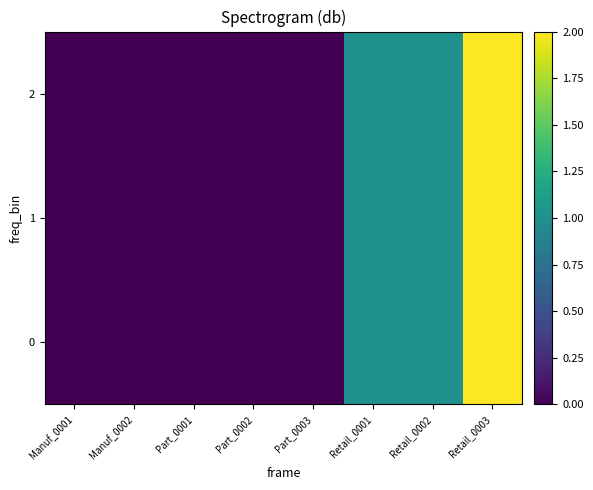

Reading left to right, list all the values displayed in this chart.

0: Manuf_0001=0	Manuf_0002=0	Part_0001=0	Part_0002=0	Part_0003=0	Retail_0001=1	Retail_0002=1	Retail_0003=2
1: Manuf_0001=0	Manuf_0002=0	Part_0001=0	Part_0002=0	Part_0003=0	Retail_0001=1	Retail_0002=1	Retail_0003=2
2: Manuf_0001=0	Manuf_0002=0	Part_0001=0	Part_0002=0	Part_0003=0	Retail_0001=1	Retail_0002=1	Retail_0003=2